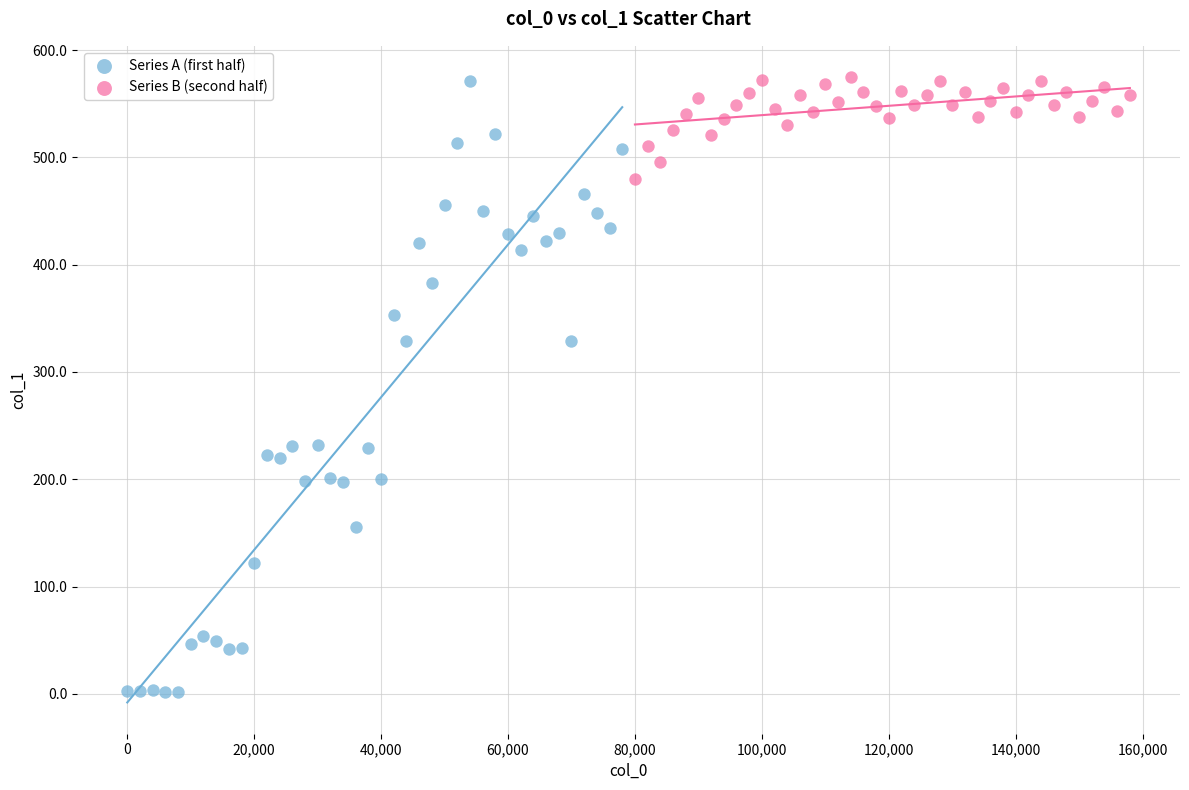

Which series has the largest Y range (max minus min)?

Series A (first half)